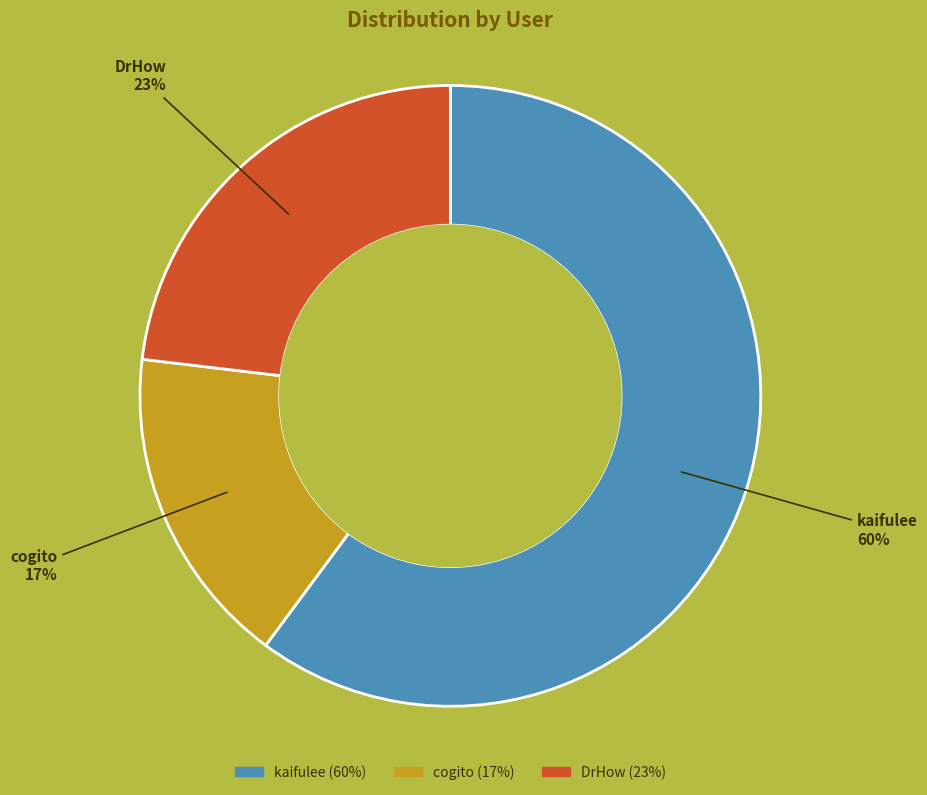

To the nearest percent, what percentage of the pie is DrHow?

23%